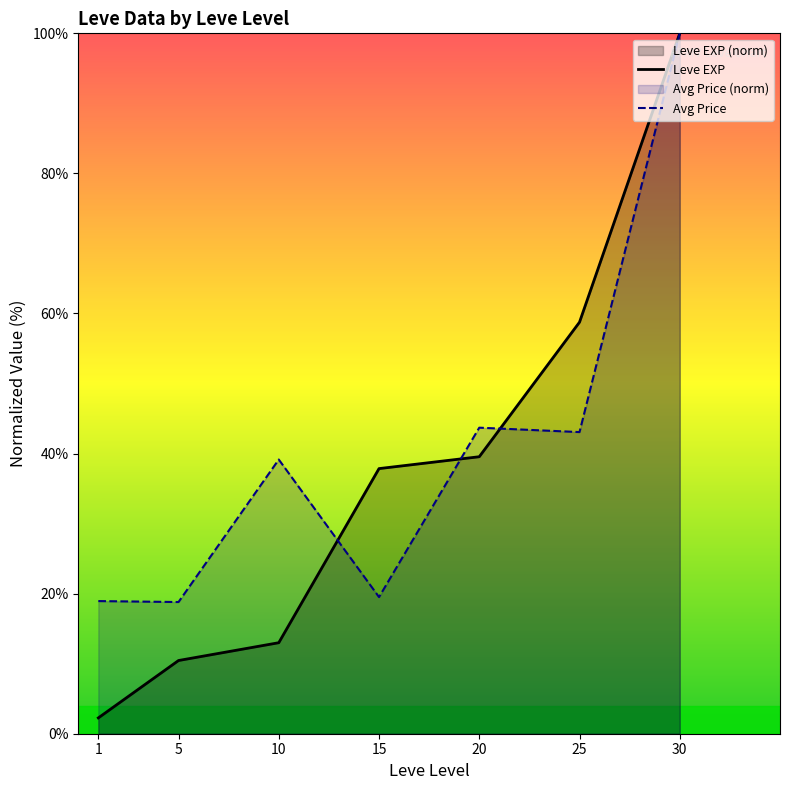

Which series ends up on top after the final intersection of Avg Price and Leve EXP?

Leve EXP